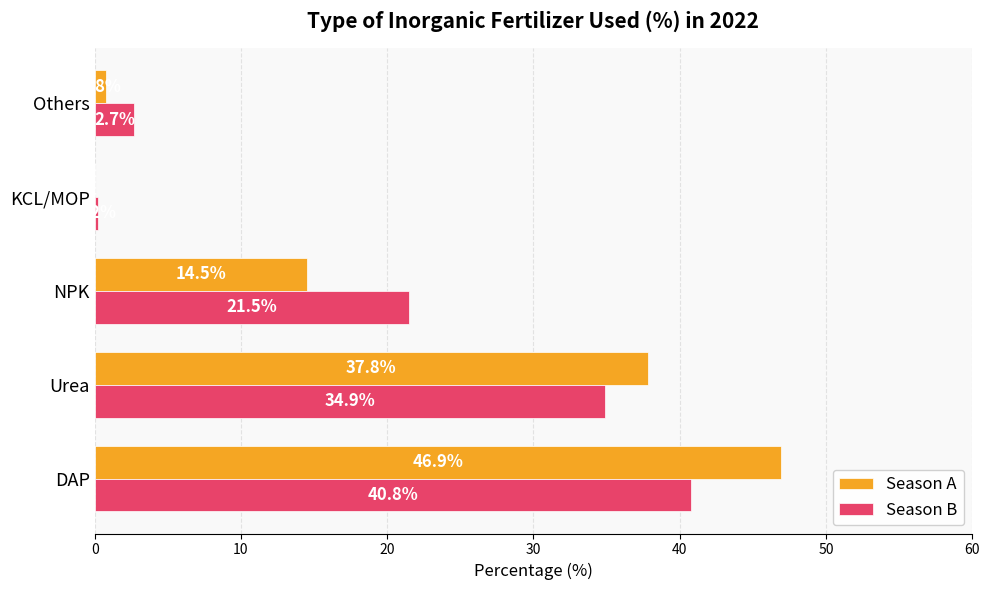

Where is Season A nearest to the value 23?

NPK